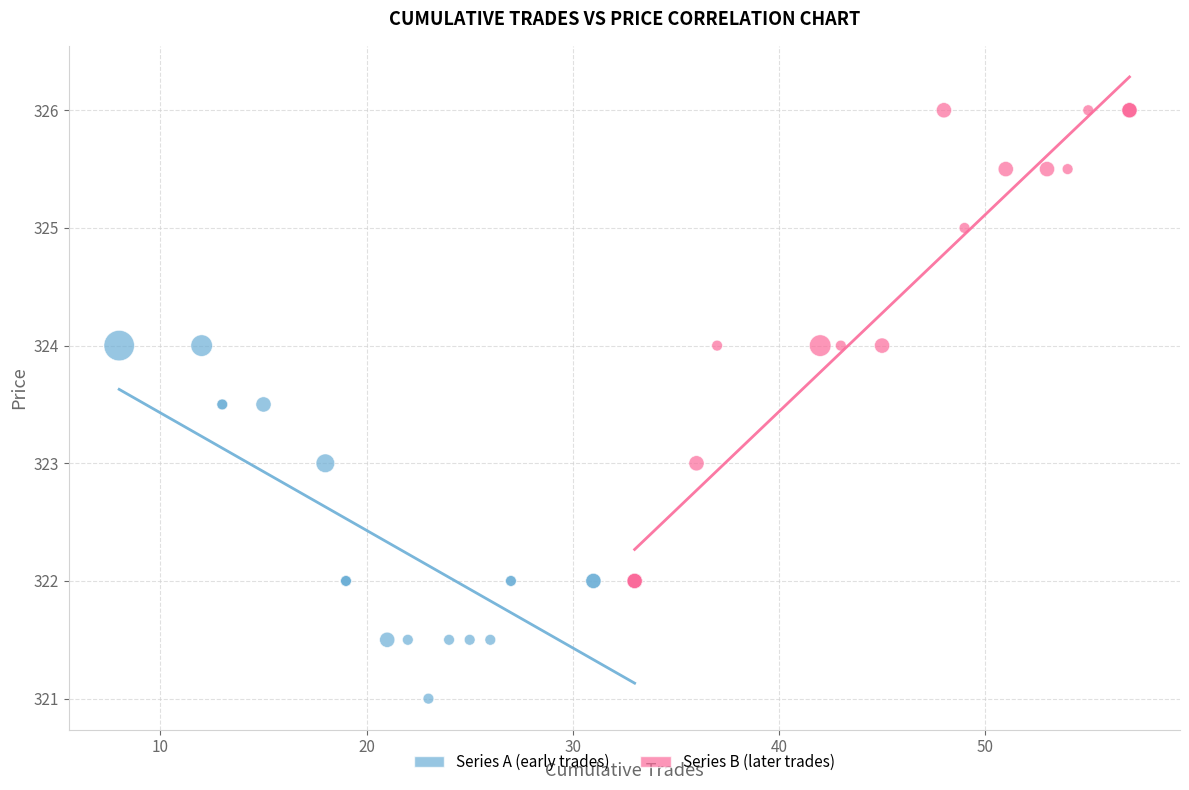

Which series has the largest Y range (max minus min)?

Series B (later trades)